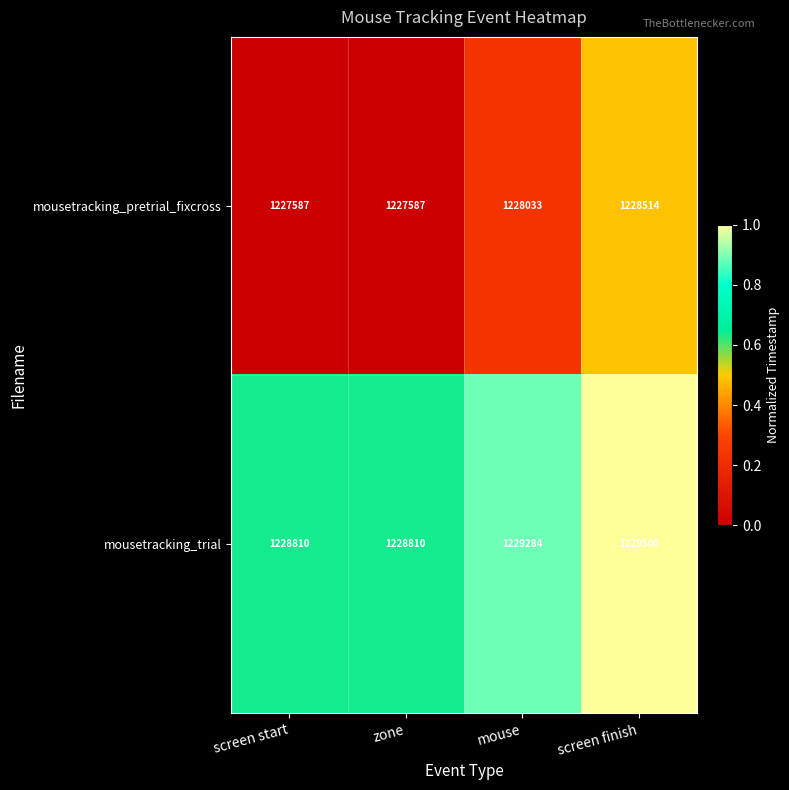

Reading left to right, list all the values displayed in this chart.

mousetracking_pretrial_fixcross: screen start=1227587	zone=1227587	mouse=1228033	screen finish=1228514
mousetracking_trial: screen start=1228810	zone=1228810	mouse=1229284	screen finish=1229500